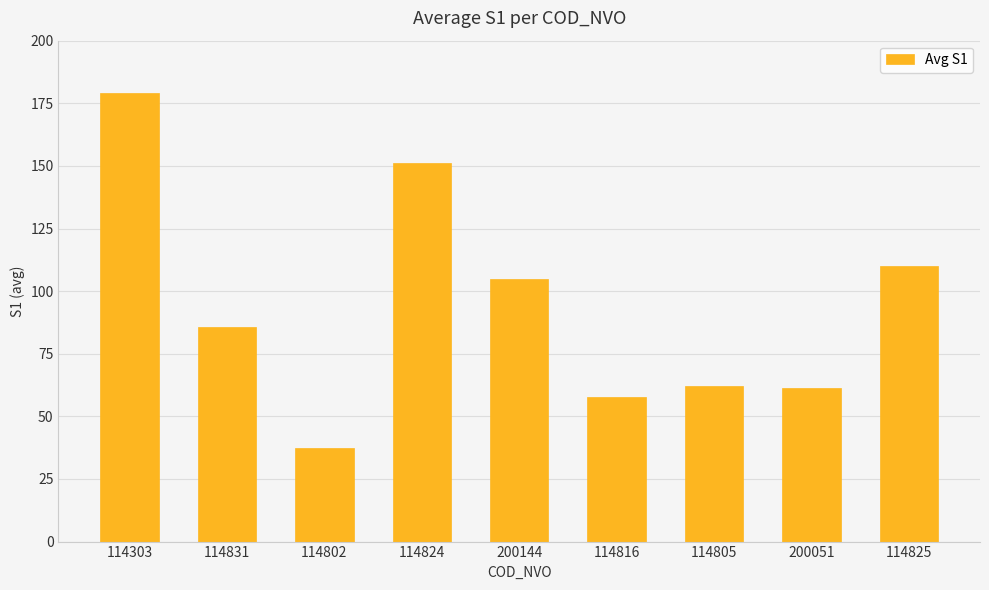

What value does the data have at 114825?

110.0